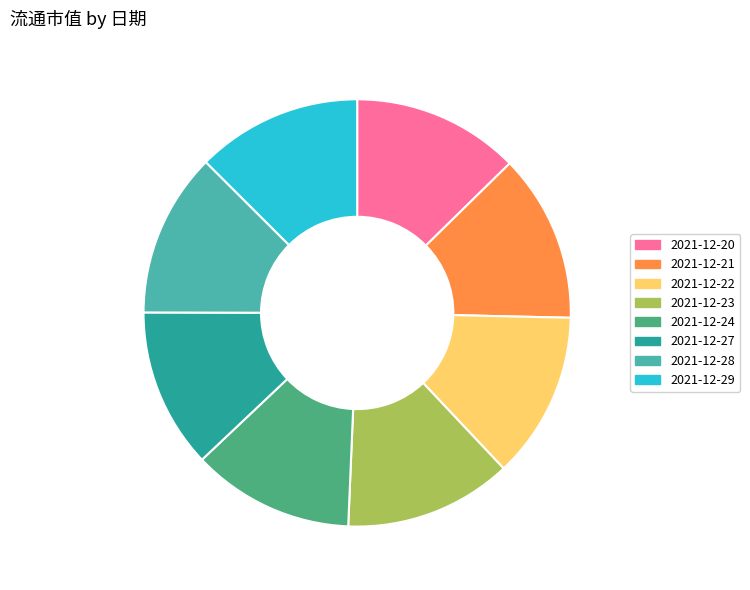

What is the ratio of the value at 2021-12-21 to the value at 2021-12-24?

1.0